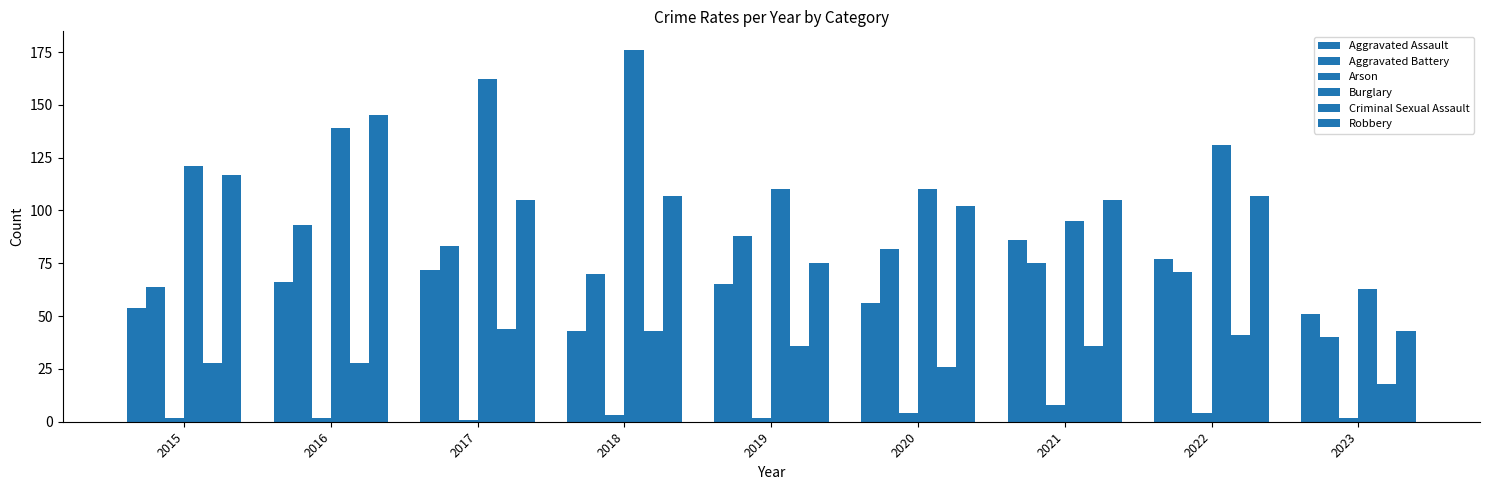

How many bars are there in each group?

6